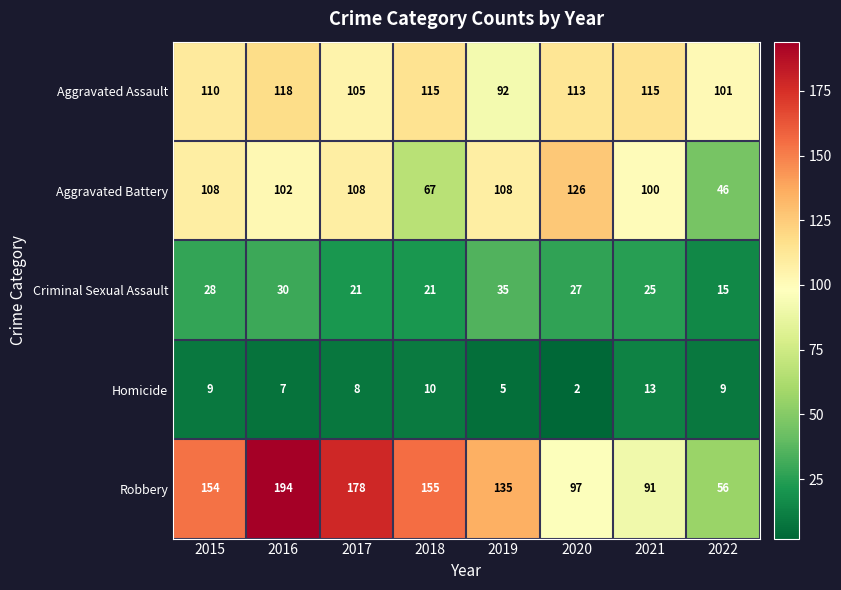

At which category does the chart reach its minimum across all series?

2020